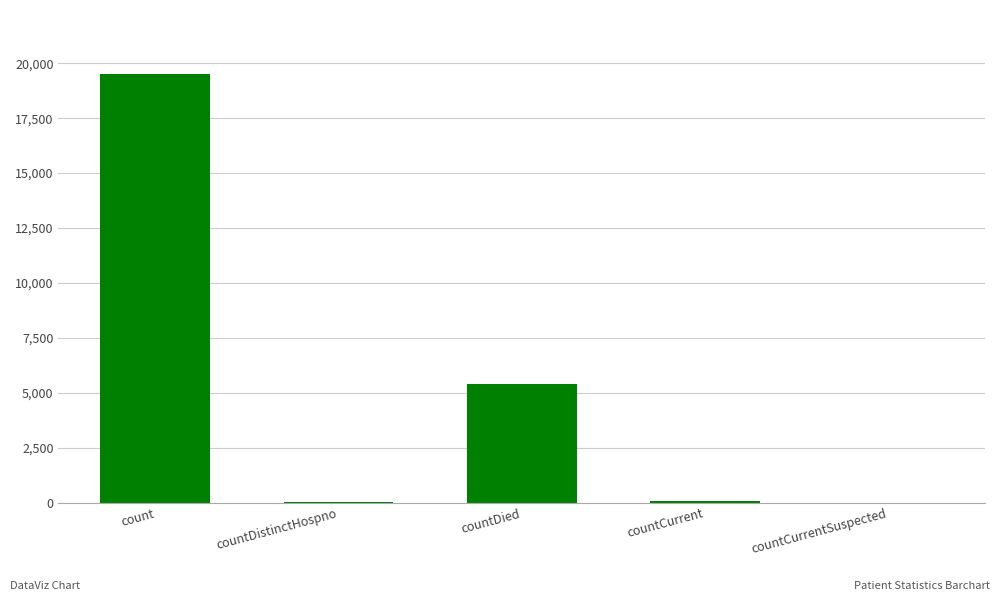

Between countDied and count, which is larger?

count